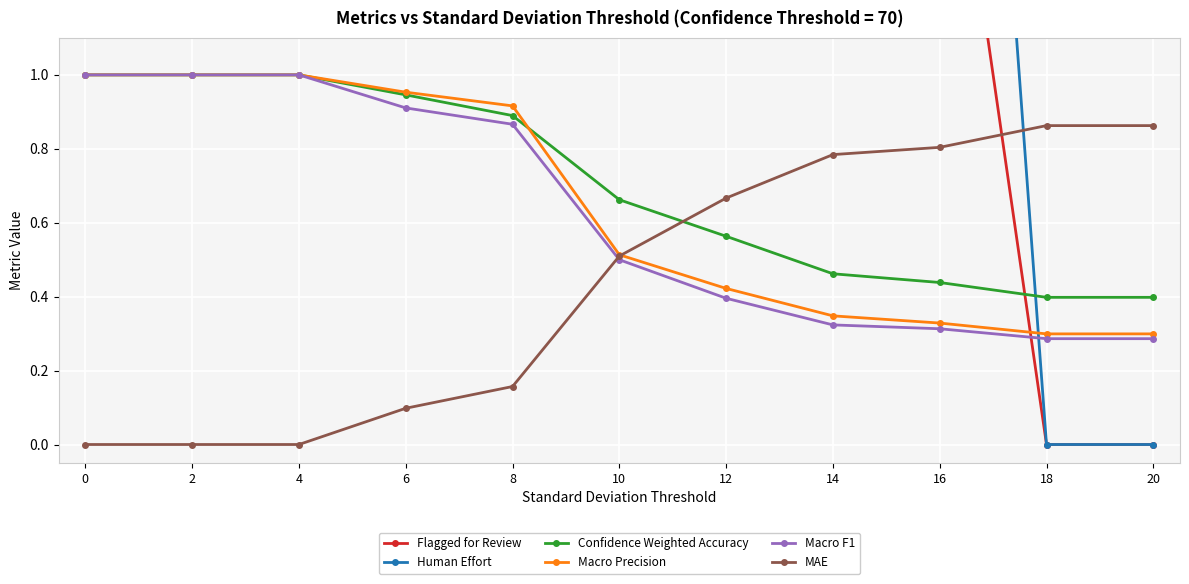

What is the sum of all MAE values?

4.7